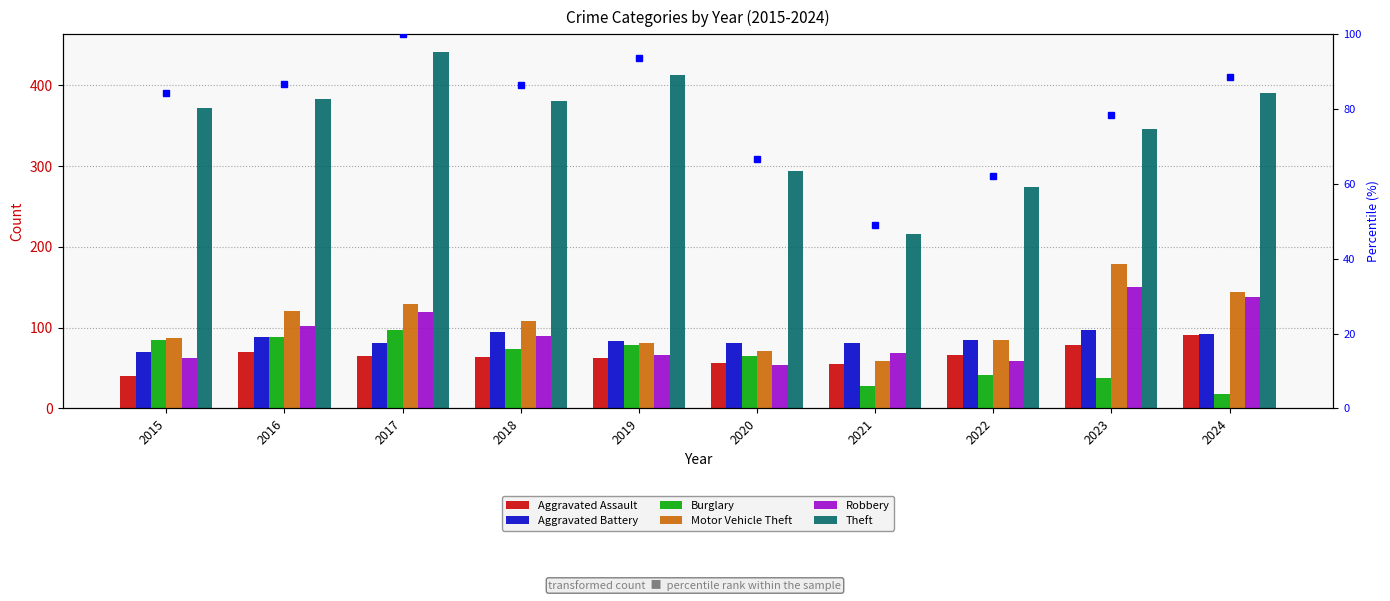

At which label does Burglary first exceed 74?

2015